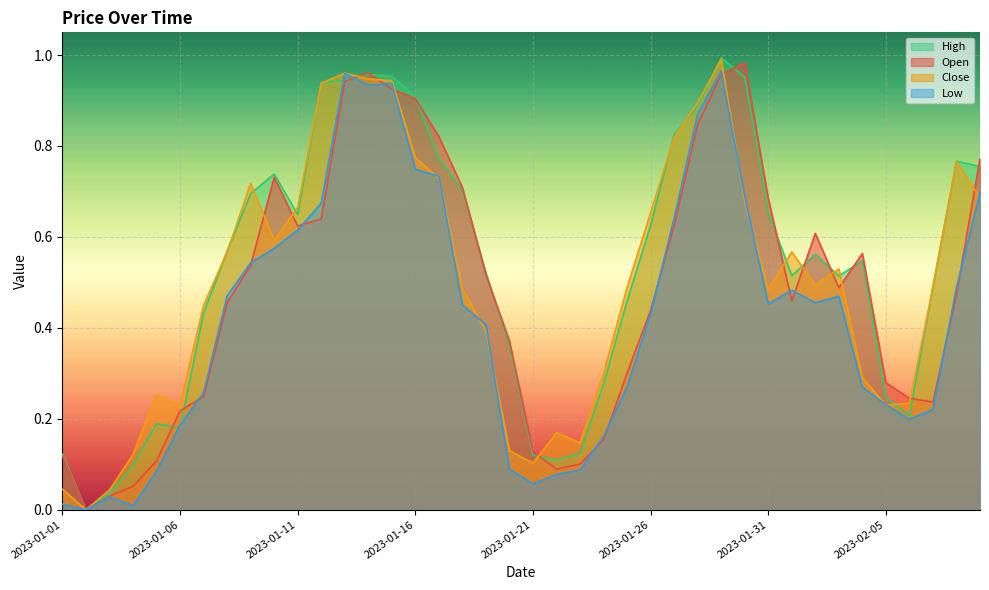

In Low, how many points are lower than both neighbors (excluding endpoints)?

7